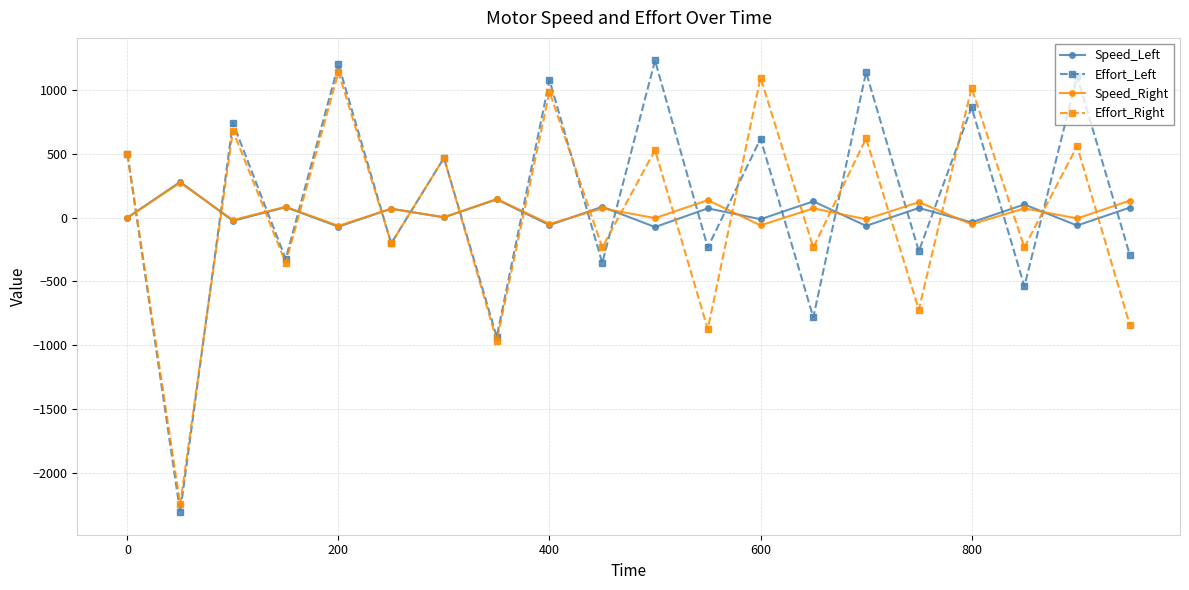

What is the smallest value displayed?

-2309.0